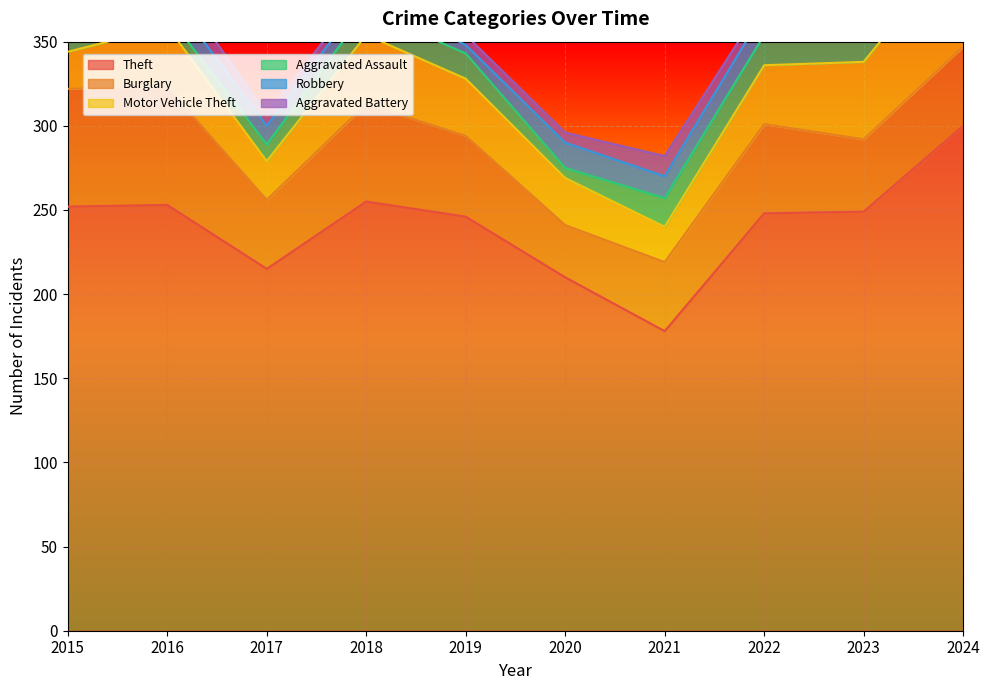

True or false: Motor Vehicle Theft and Theft intersect in this chart.

False